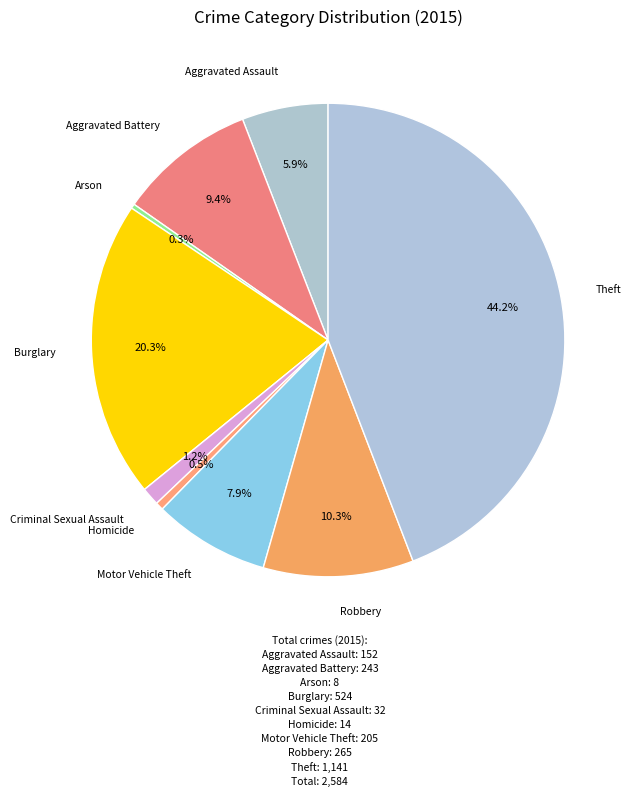

Is there any slice that represents more than half of the pie?

No